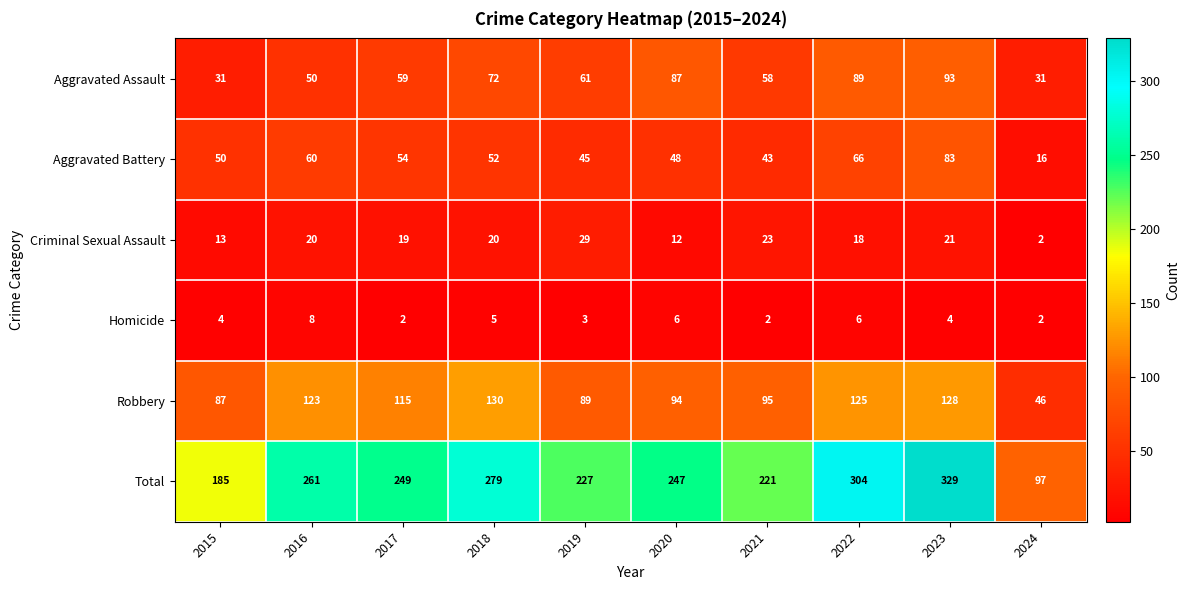

Read the Homicide value at 2018.

5